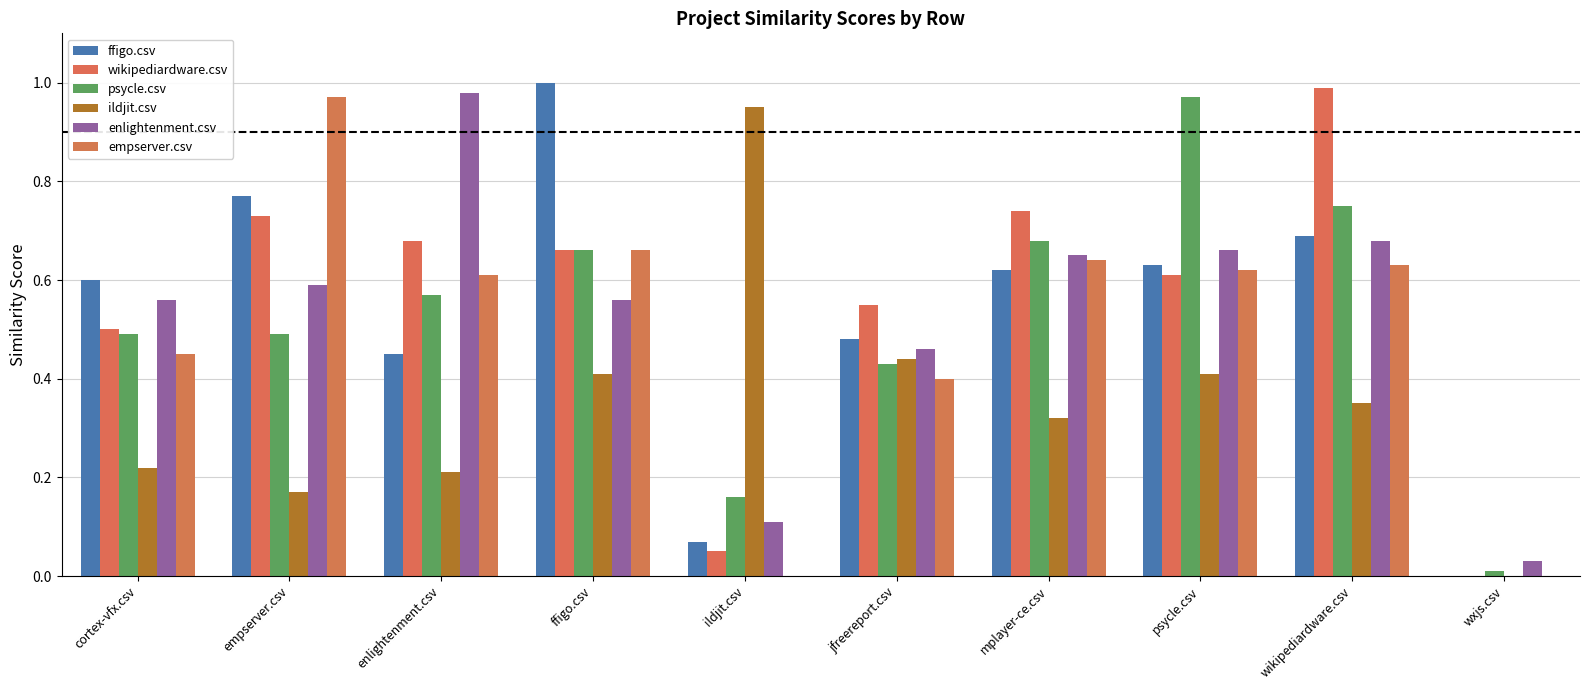

Reading left to right, transcribe all the data shown in this chart.

ffigo.csv: 0.6	0.8	0.5	1.0	0.1	0.5	0.6	0.6	0.7	0.0
wikipediardware.csv: 0.5	0.7	0.7	0.7	0.1	0.6	0.7	0.6	1.0	0.0
psycle.csv: 0.5	0.5	0.6	0.7	0.2	0.4	0.7	1.0	0.8	0.0
ildjit.csv: 0.2	0.2	0.2	0.4	0.9	0.4	0.3	0.4	0.3	0.0
enlightenment.csv: 0.6	0.6	1.0	0.6	0.1	0.5	0.7	0.7	0.7	0.0
empserver.csv: 0.5	1.0	0.6	0.7	0.0	0.4	0.6	0.6	0.6	0.0